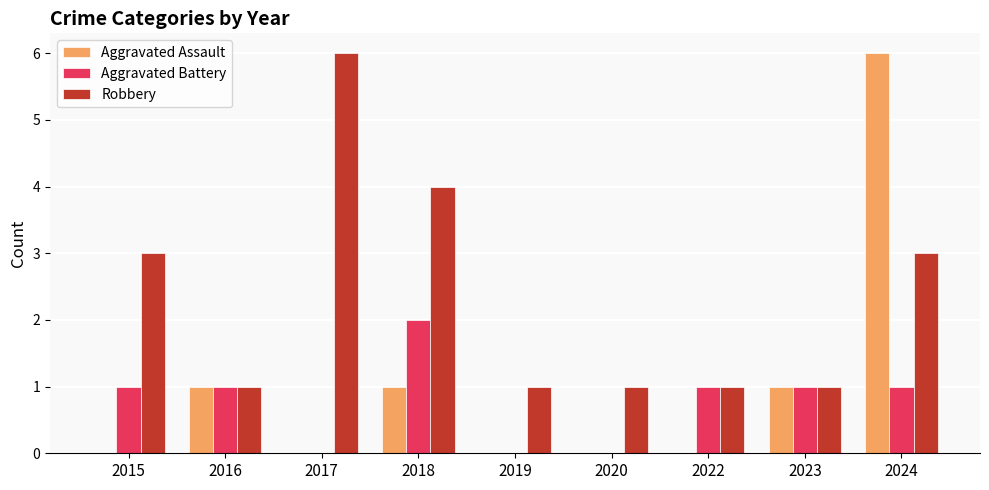

Between 2017 and 2019, which series saw the biggest shift?

Robbery